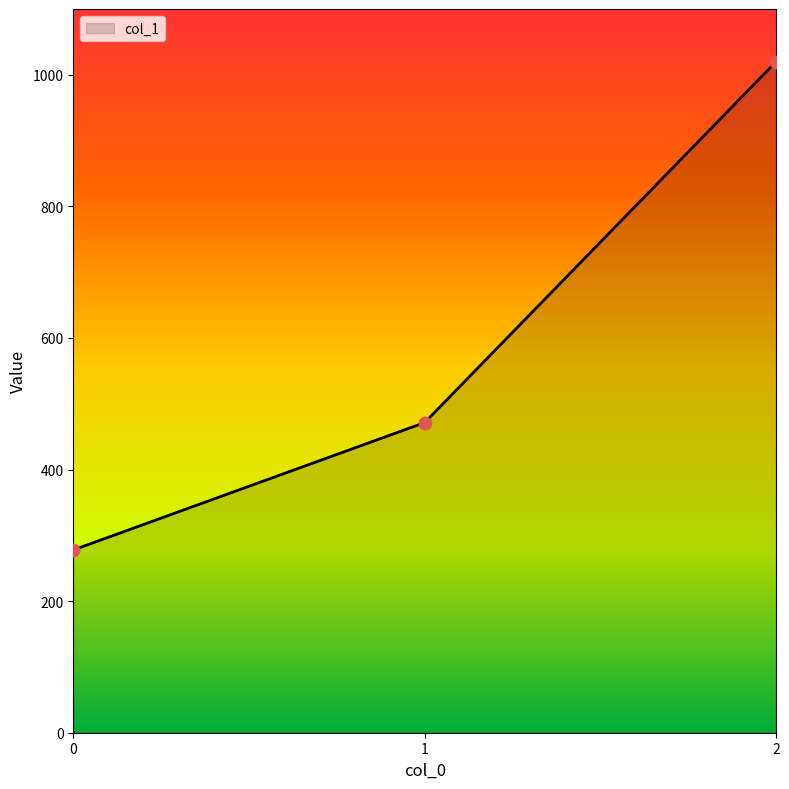

Which has a higher value, 1 or 0?

1